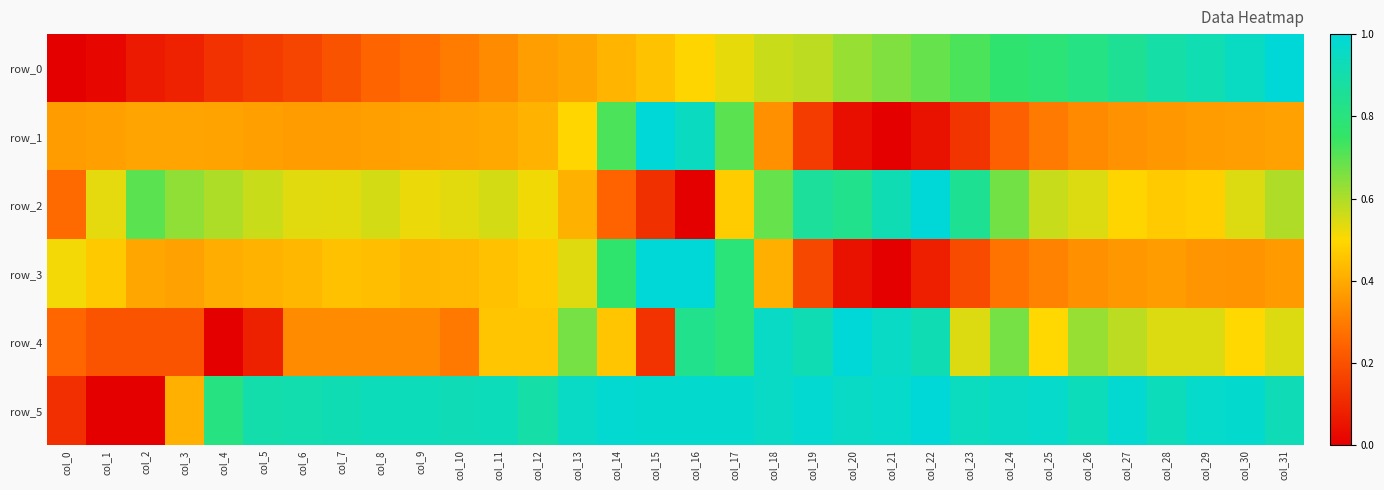

Which series has the largest total across all categories?

row_5